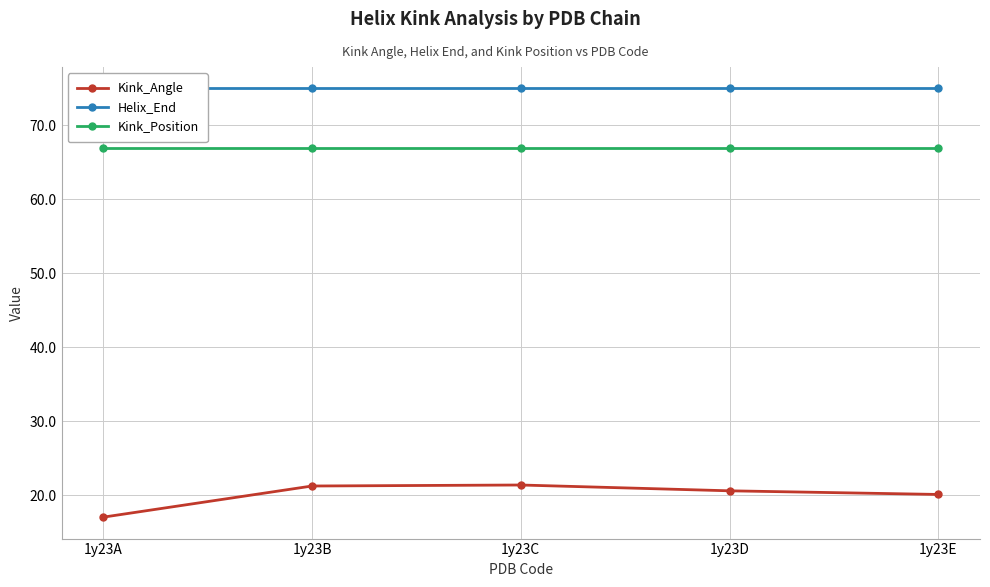

How many data points does each series have?

5